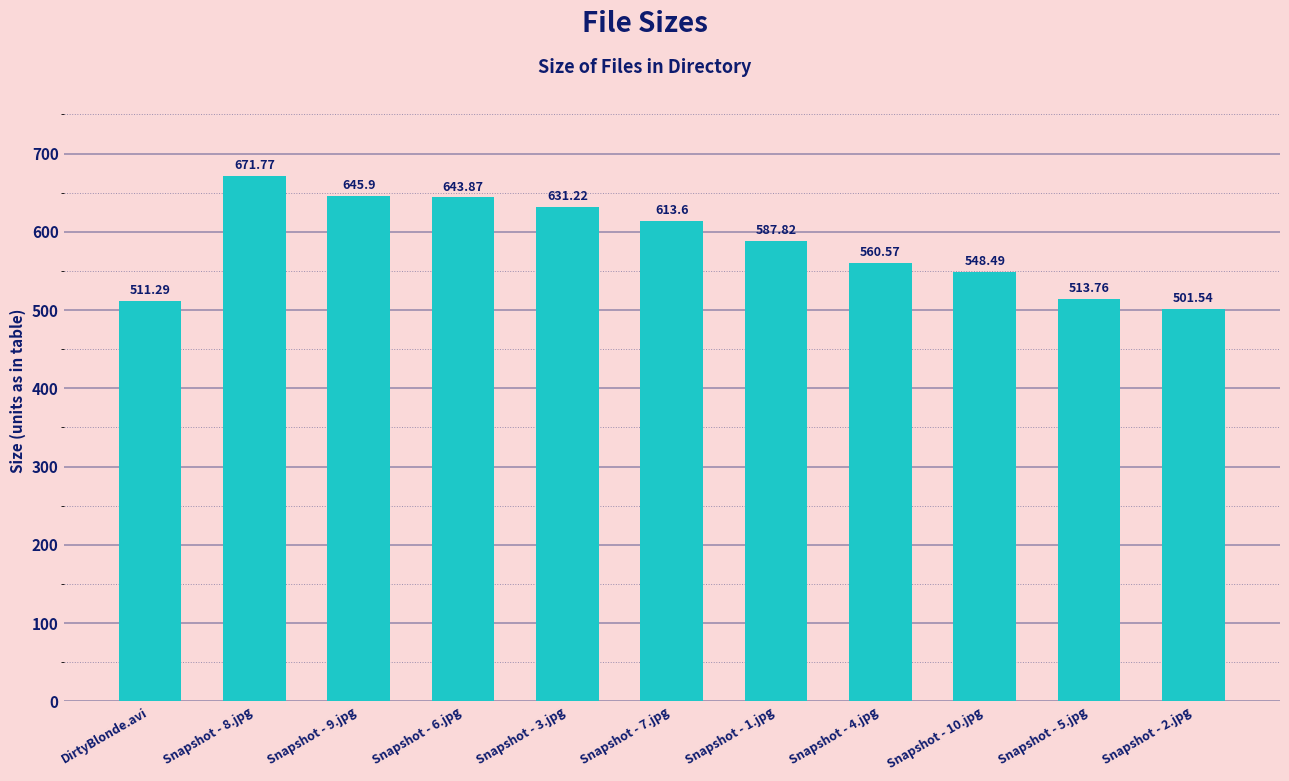

What is the greatest value displayed?

671.8